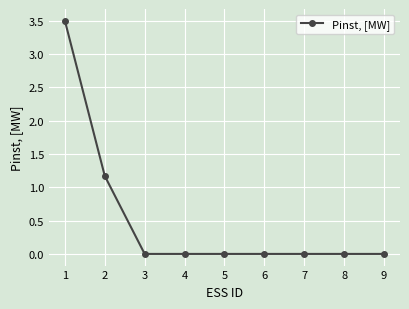

How many lines are shown in the chart?

1